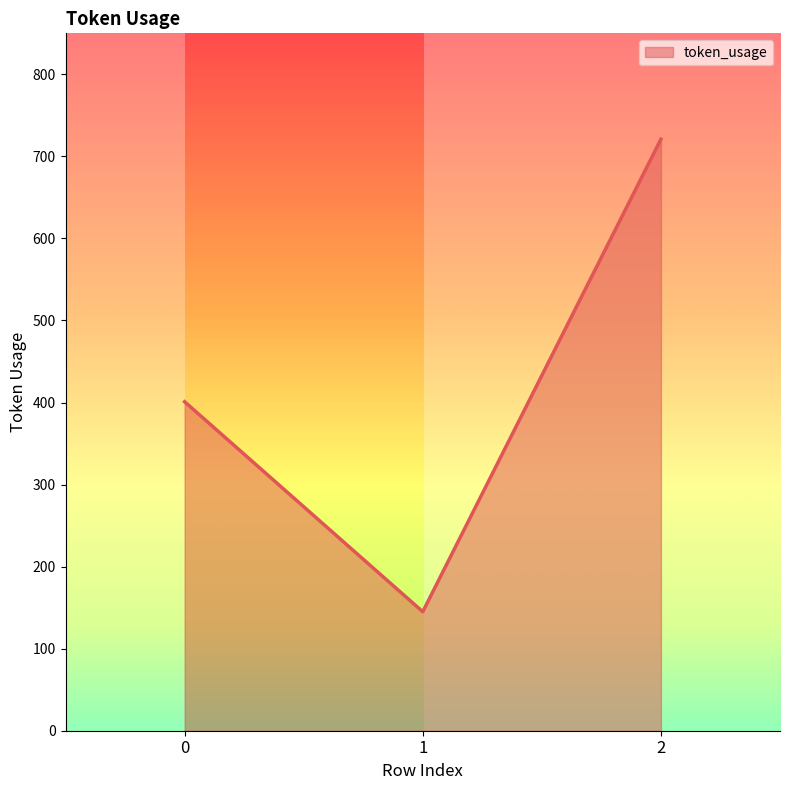

Reading right to left, list all the values displayed in this chart.

721	145	401